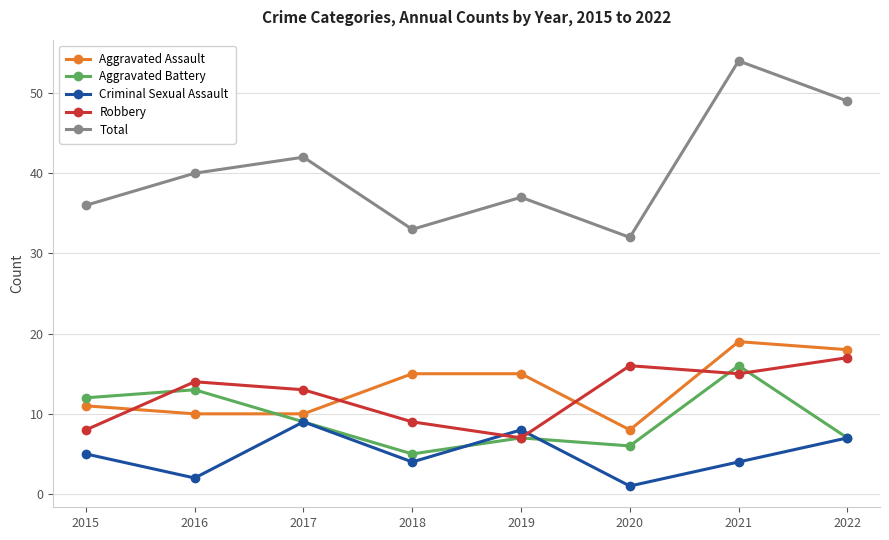

Reading left to right, list all the values displayed in this chart.

Aggravated Assault: 2015=11	2016=10	2017=10	2018=15	2019=15	2020=8	2021=19	2022=18
Aggravated Battery: 2015=12	2016=13	2017=9	2018=5	2019=7	2020=6	2021=16	2022=7
Criminal Sexual Assault: 2015=5	2016=2	2017=9	2018=4	2019=8	2020=1	2021=4	2022=7
Robbery: 2015=8	2016=14	2017=13	2018=9	2019=7	2020=16	2021=15	2022=17
Total: 2015=36	2016=40	2017=42	2018=33	2019=37	2020=32	2021=54	2022=49